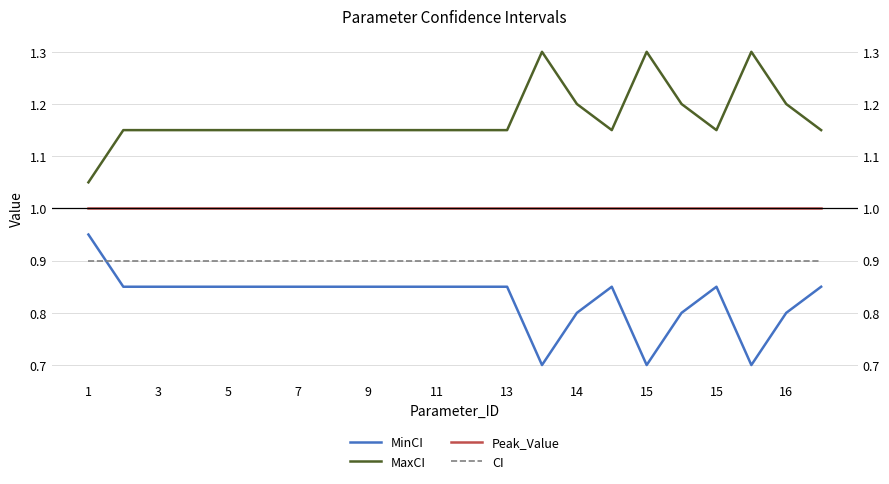

Is it true that CI equals 0.2 at 15?

False